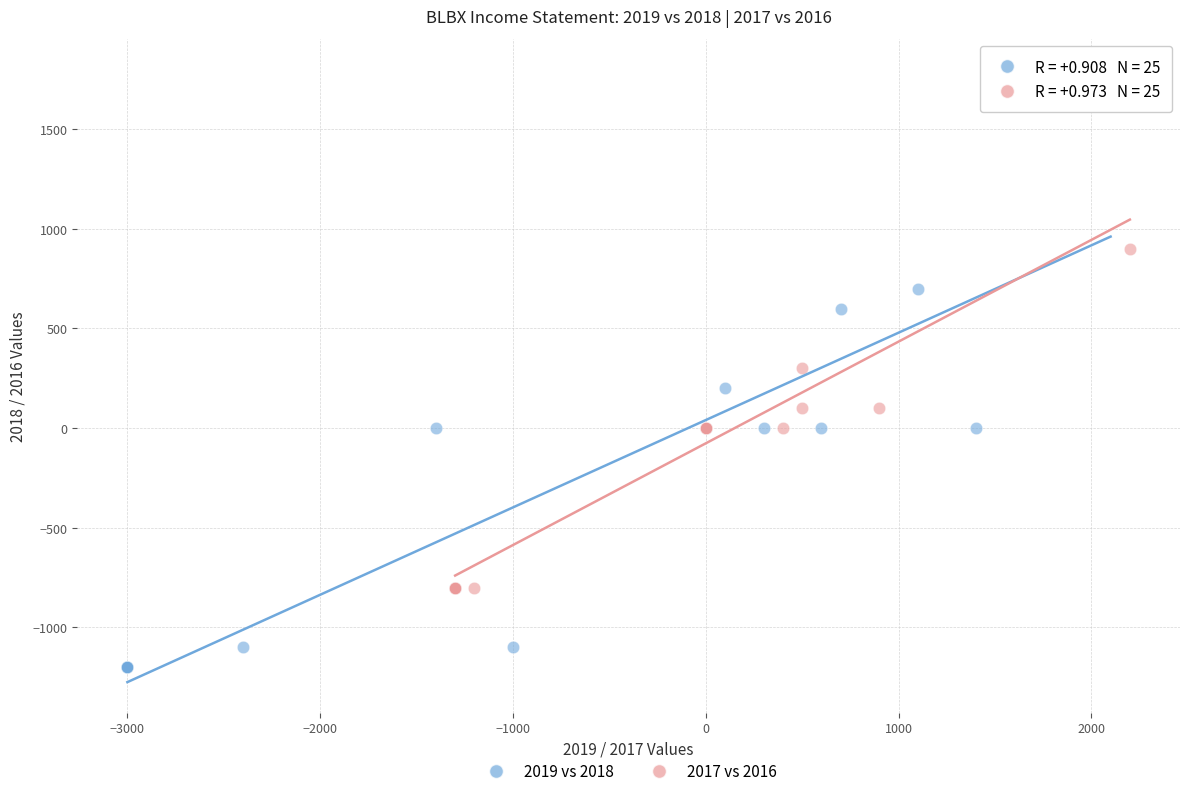

What are all the series names shown in the legend?

2019 vs 2018, 2017 vs 2016